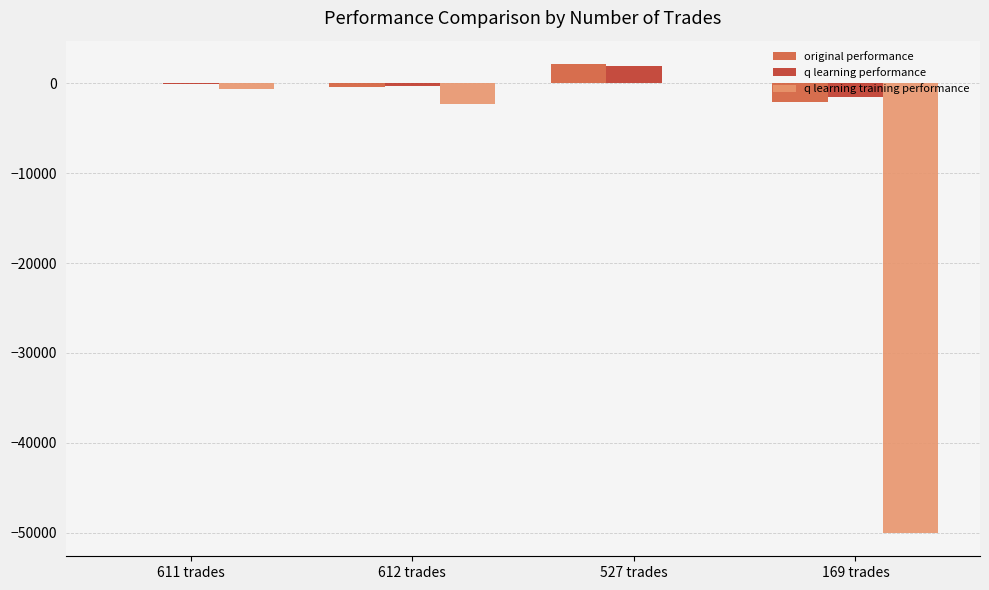

Which series changed the most between 612 trades and 169 trades?

q learning training performance